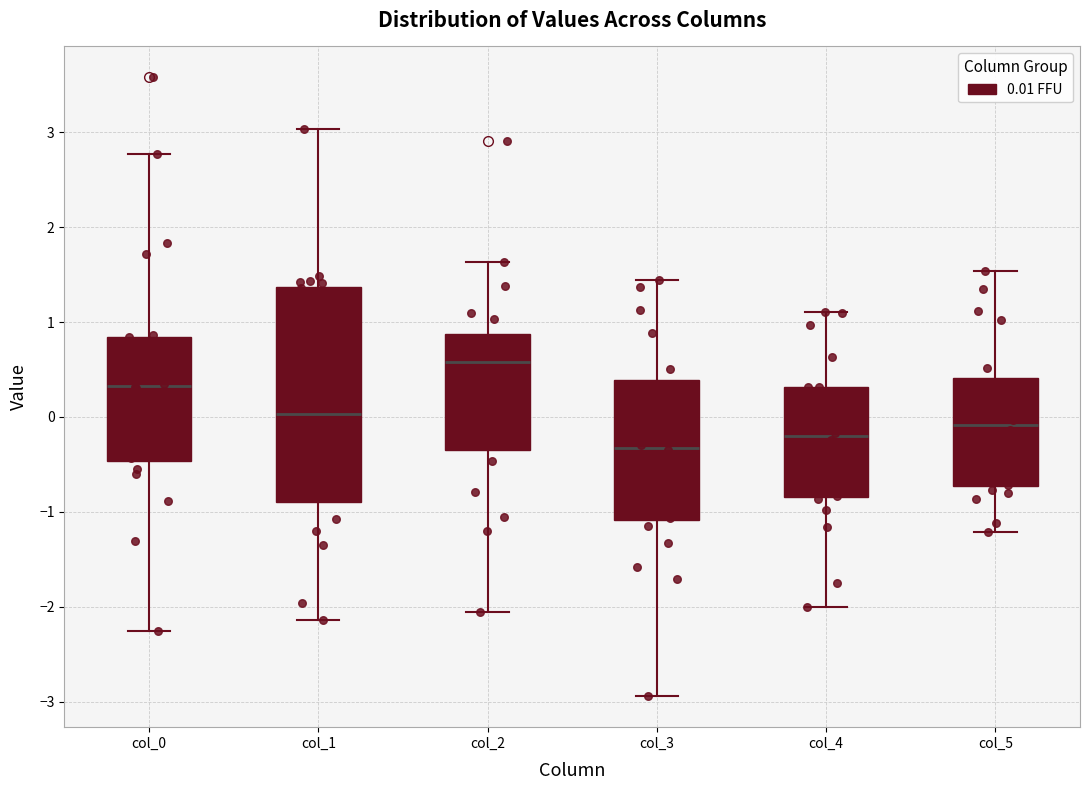

Reading left to right, read every box against the y-axis: the position of its median line, the range the box covers, and the ends of its whiskers. The values are not printed on the chart, so give them approximately, as read against the axis.

col_0: median 0.3, box -0.5 to 0.8, whiskers -2.3 to 2.8
col_1: median 0.0, box -0.9 to 1.4, whiskers -2.1 to 3.0
col_2: median 0.6, box -0.3 to 0.9, whiskers -2.1 to 1.6
col_3: median -0.3, box -1.1 to 0.4, whiskers -2.9 to 1.4
col_4: median -0.2, box -0.8 to 0.3, whiskers -2.0 to 1.1
col_5: median -0.1, box -0.7 to 0.4, whiskers -1.2 to 1.5